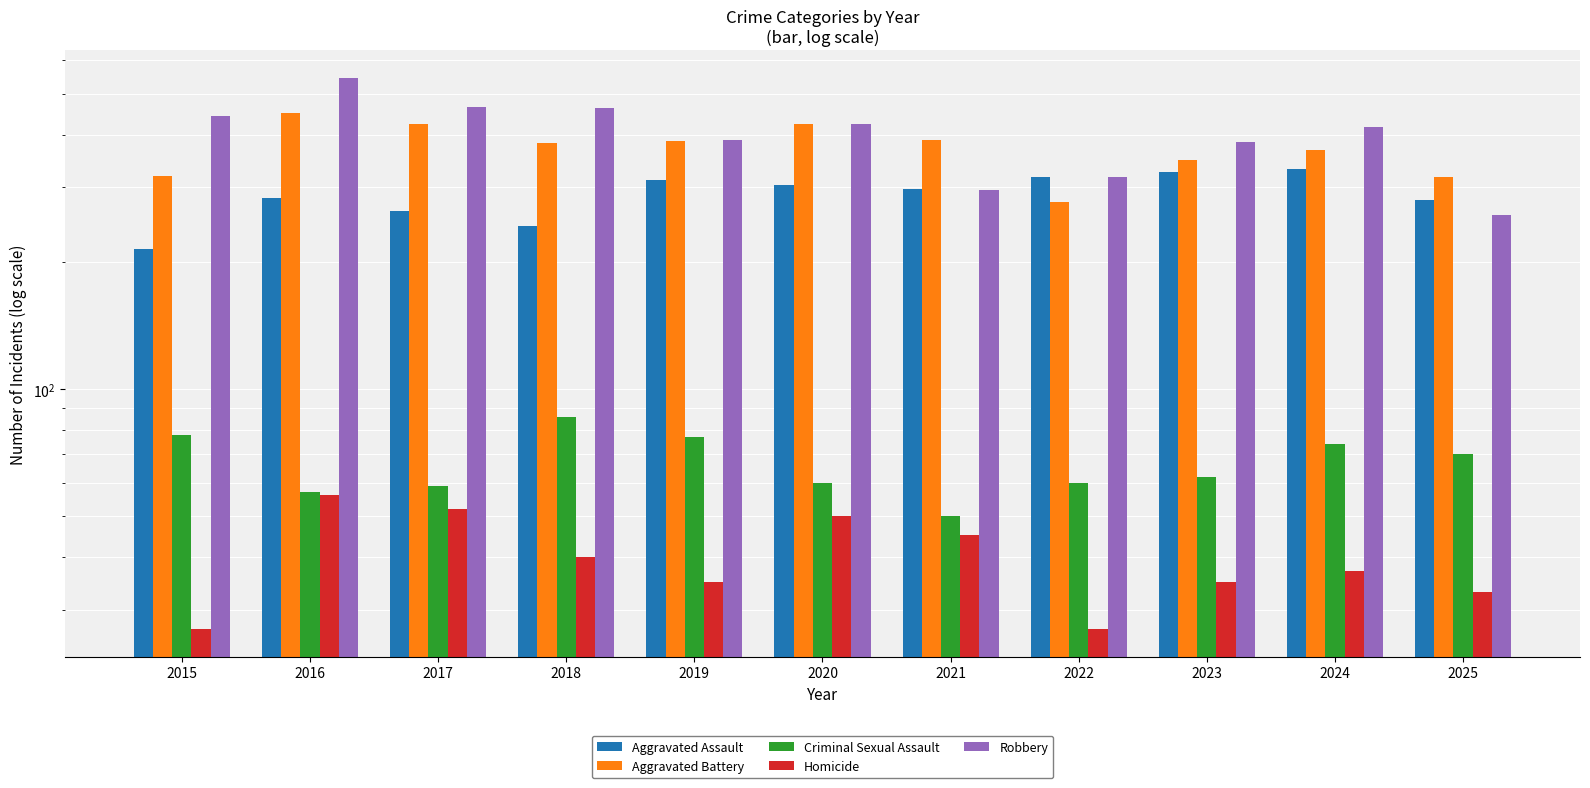

At 2016, list the series in order from smallest to largest.

Homicide, Criminal Sexual Assault, Aggravated Assault, Aggravated Battery, Robbery